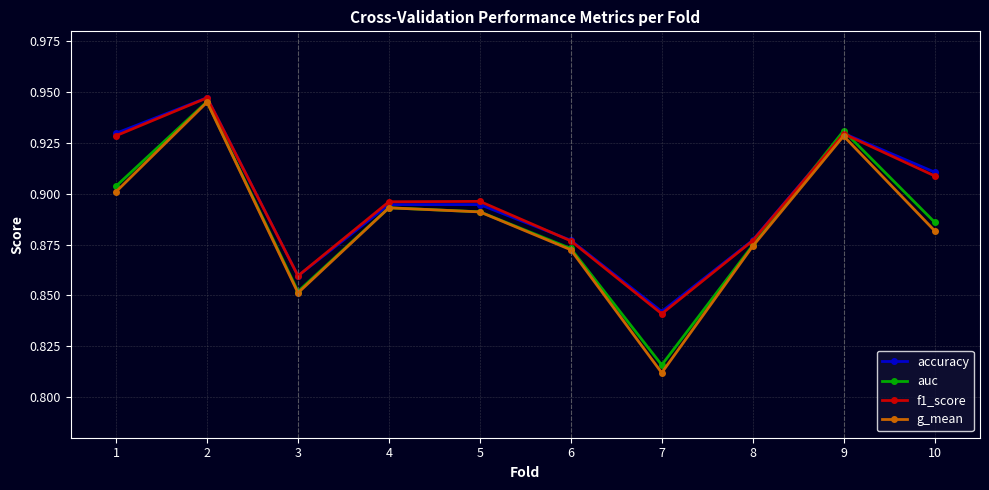

Which series has the largest range (max minus min)?

g_mean